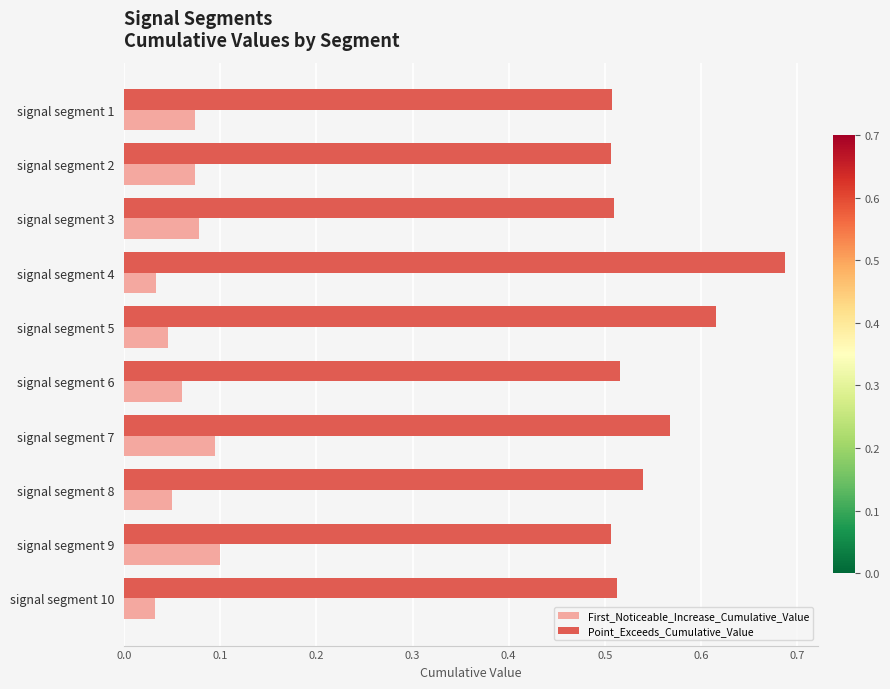

Which label corresponds to the largest value in the chart?

signal segment 4